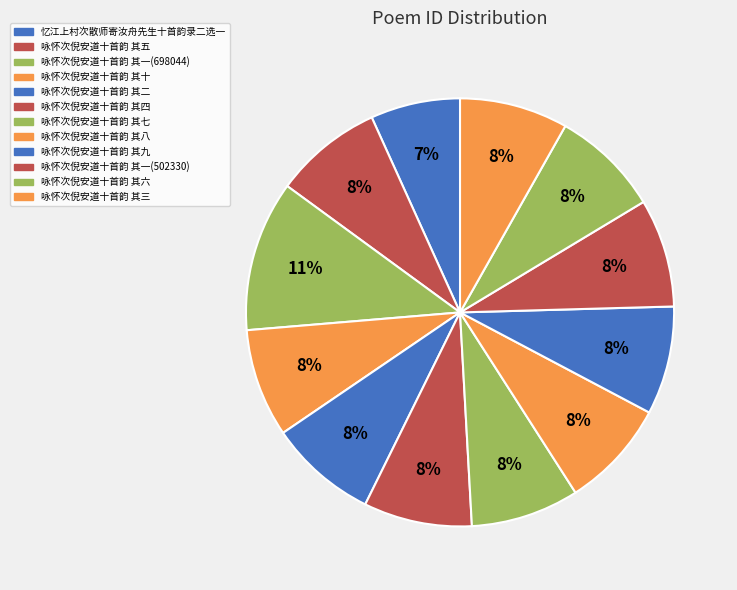

How many slices are in this pie chart?

12